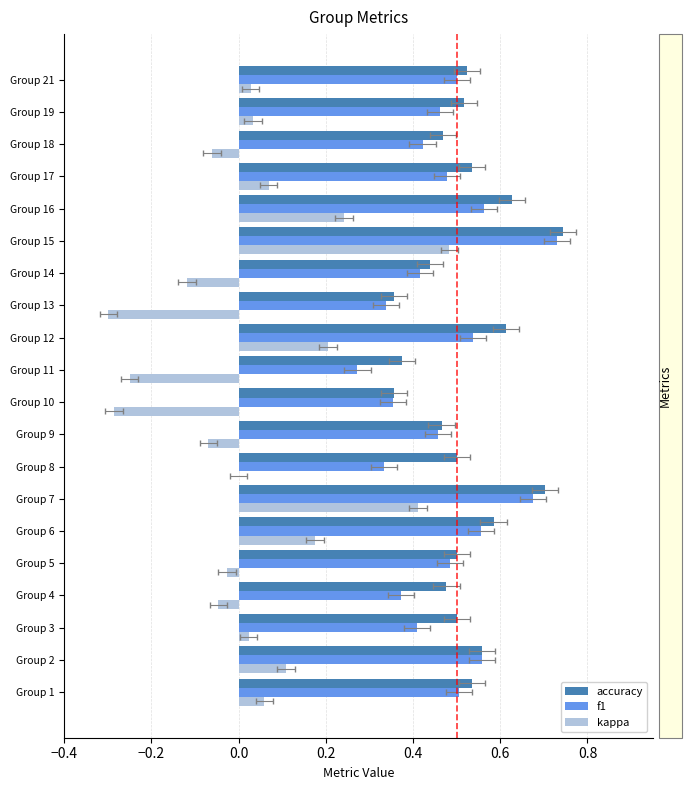

How many groups of bars are there?

20